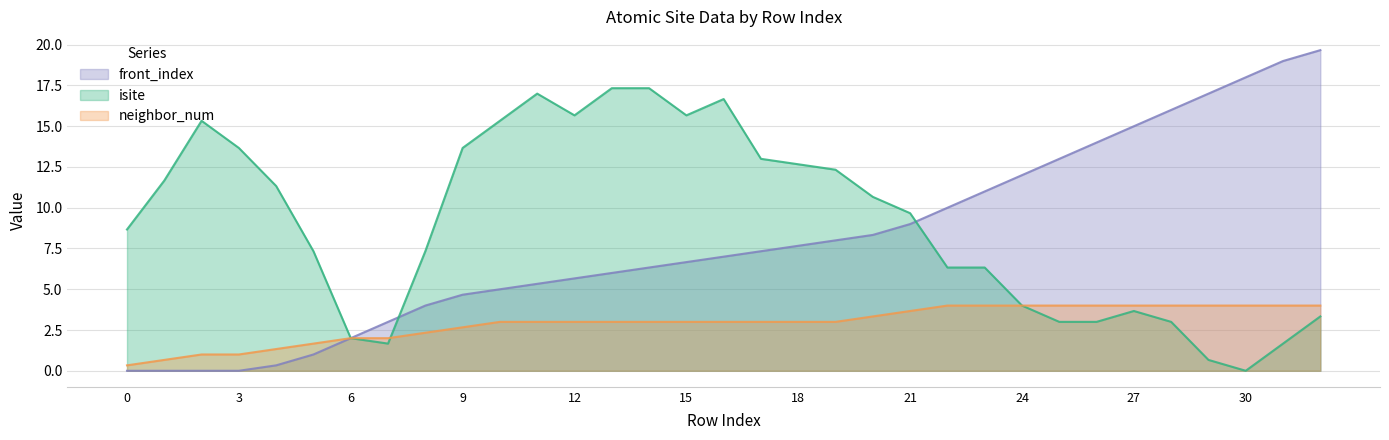

What is the value of the neighbor_num point at the 28th from the left?

4.0